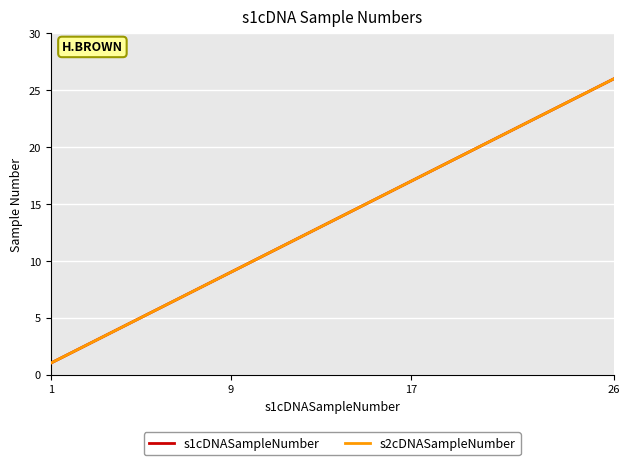

Which series has the largest range (max minus min)?

s1cDNASampleNumber